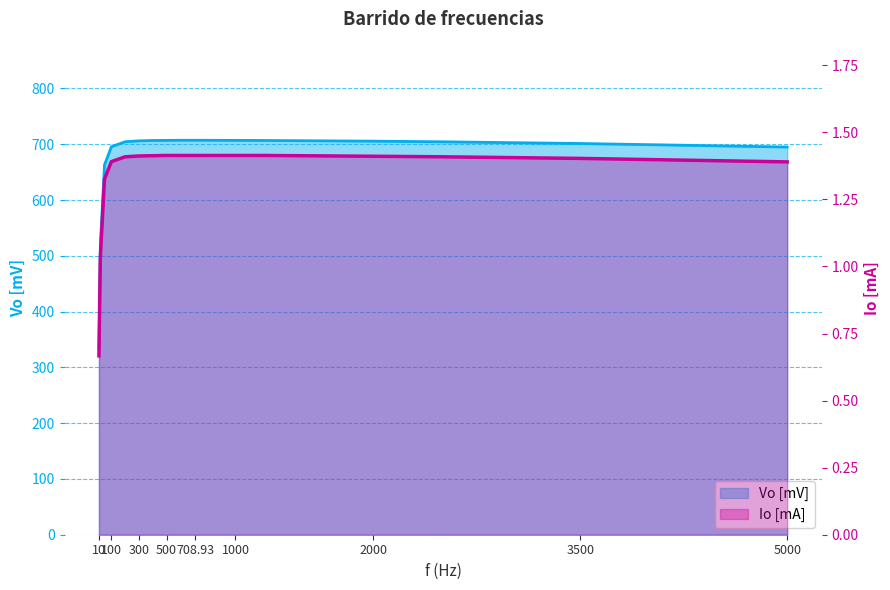

True or false: Io [mA] has a value of 1.4 at 300.

True